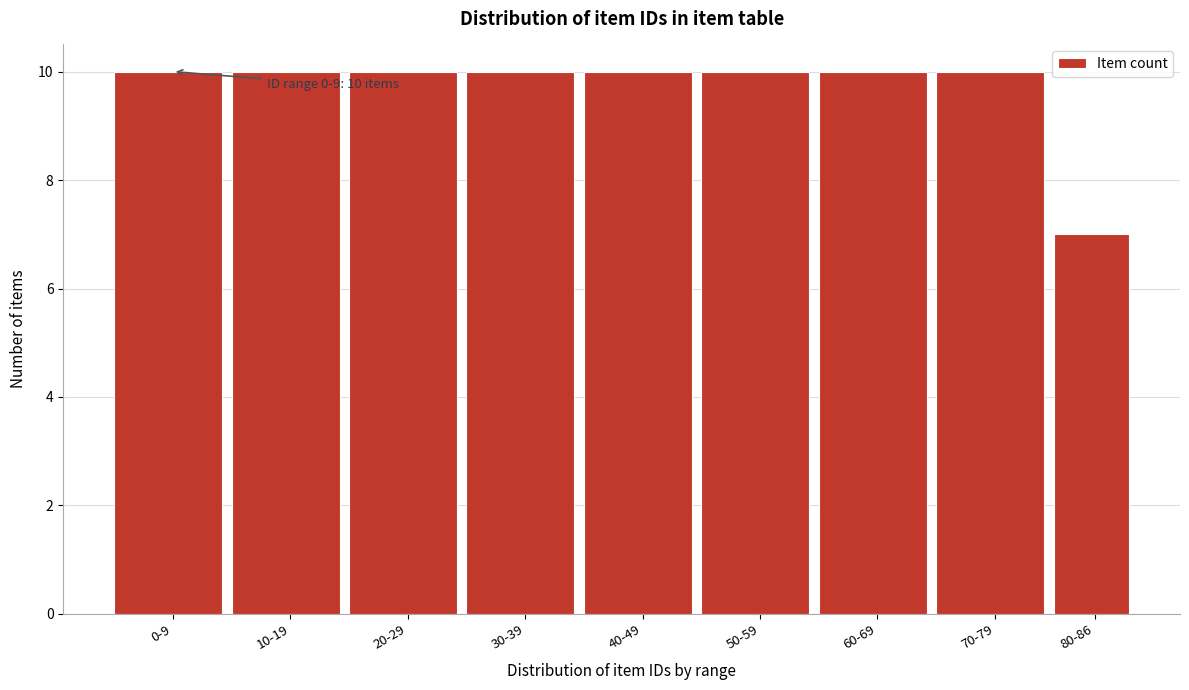

Reading left to right, what are all the values shown in this chart?

10	10	10	10	10	10	10	10	7